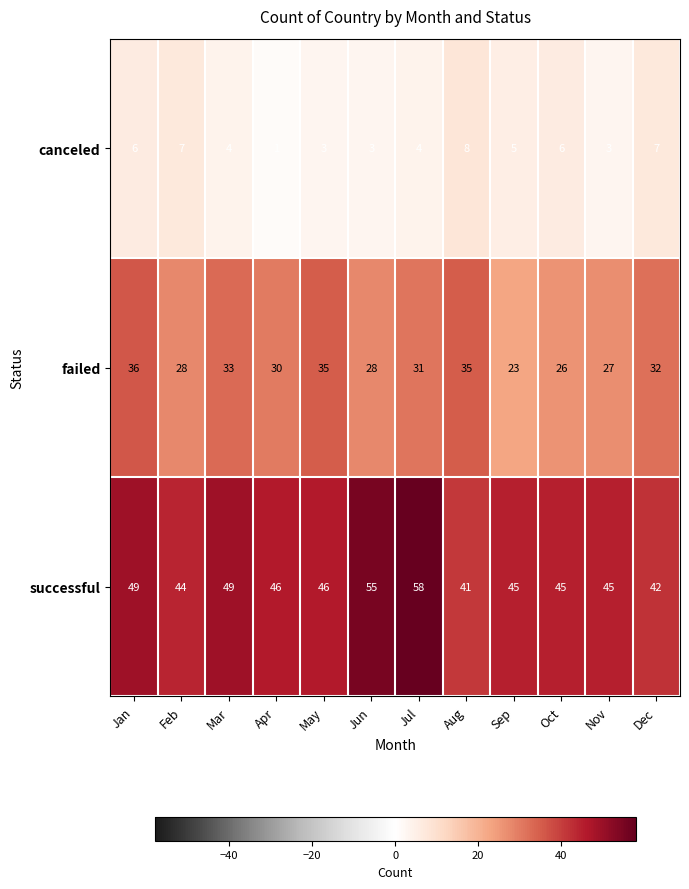

Which series has the widest spread of values?

successful